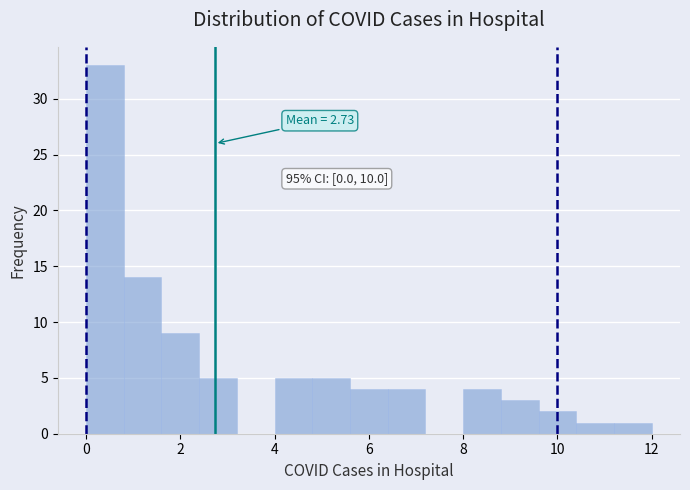

Over which range of the x-axis is the bar tallest?

0.0 to 0.8